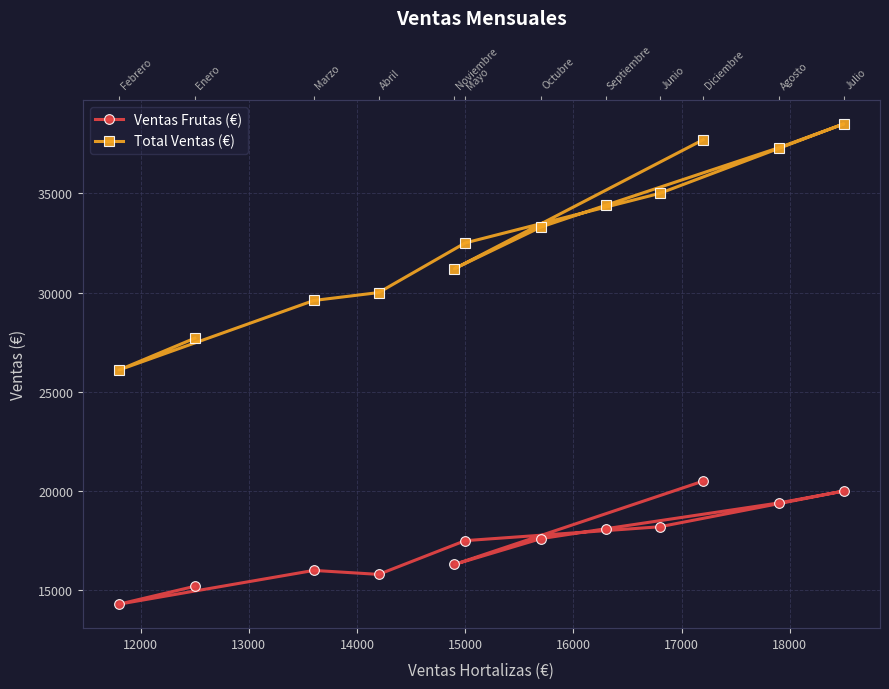

The Ventas Frutas (€) series shows 15800 at 14000. True or false?

True